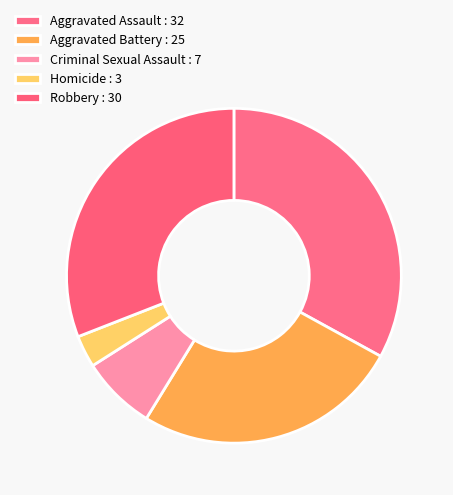

Is there a majority slice in this chart?

No